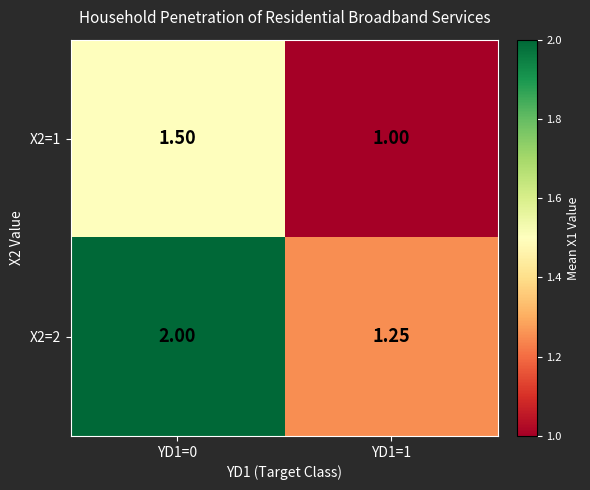

Which series changed the most between YD1=0 and YD1=1?

X2=2